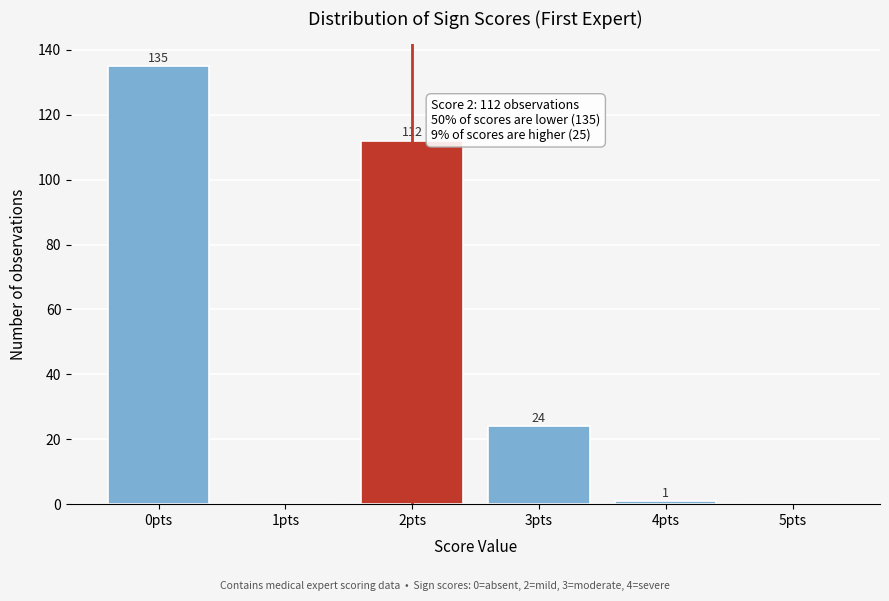

Over which range of the x-axis is the bar tallest?

-0.5 to 0.5